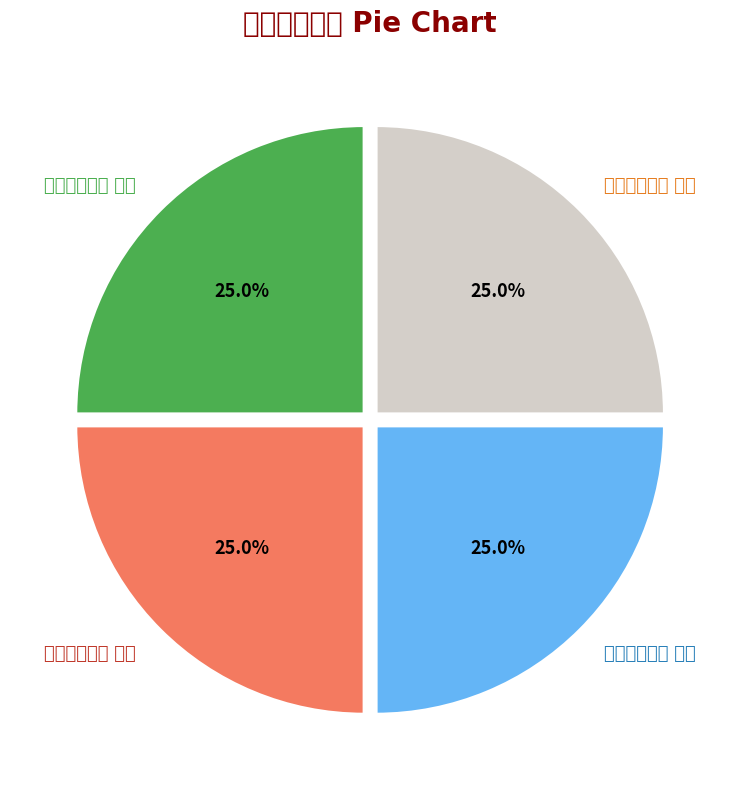

Is it true that 感秋六首选四 其一 is 25% of the pie?

True